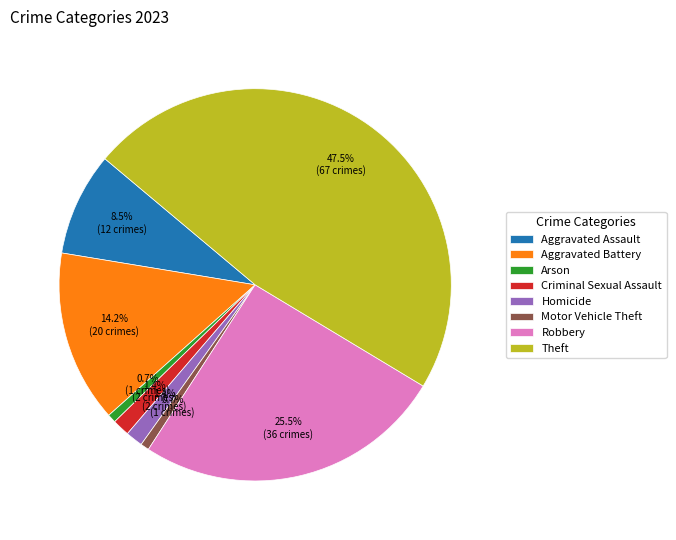

To the nearest percent, what percentage of the pie is Motor Vehicle Theft?

1%